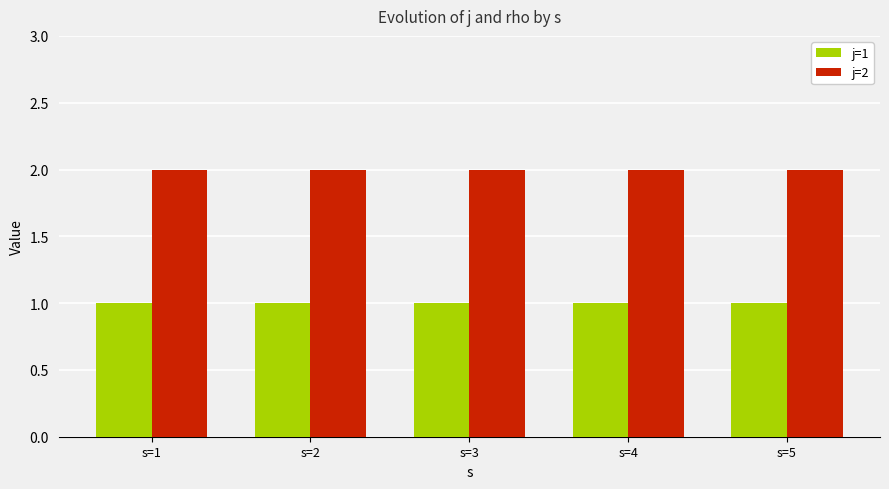

What is the value of the j=1 bar at the 5th from the left?

1